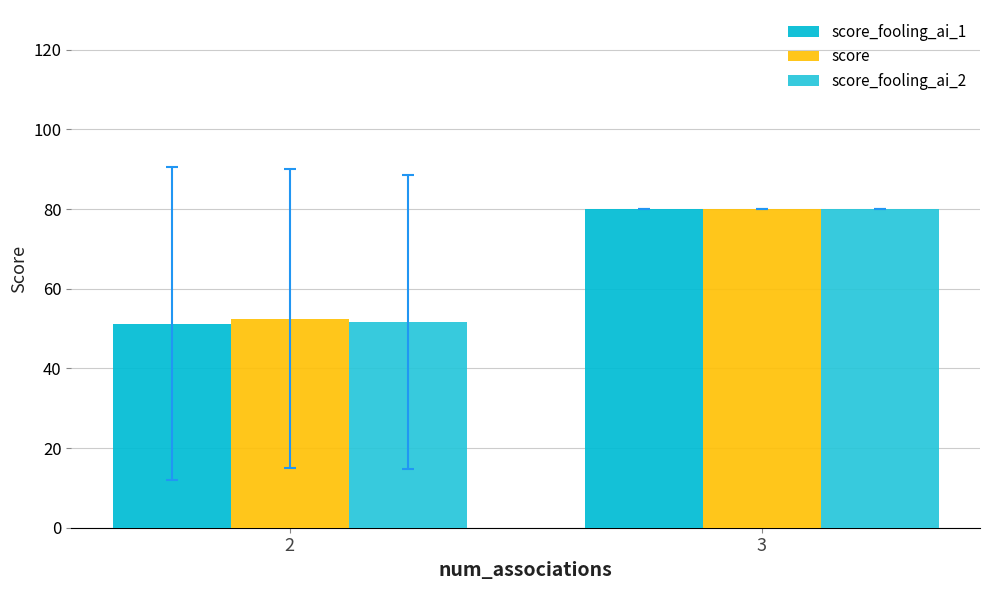

The score_fooling_ai_2 series shows 51.6 at 2. True or false?

True